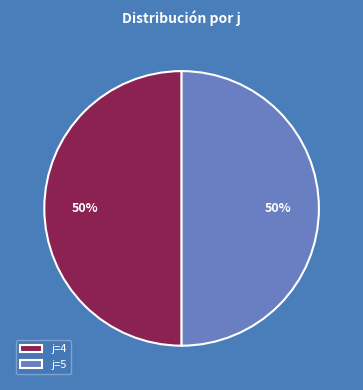

What percentage is the j=5 slice, to the nearest percent?

50%